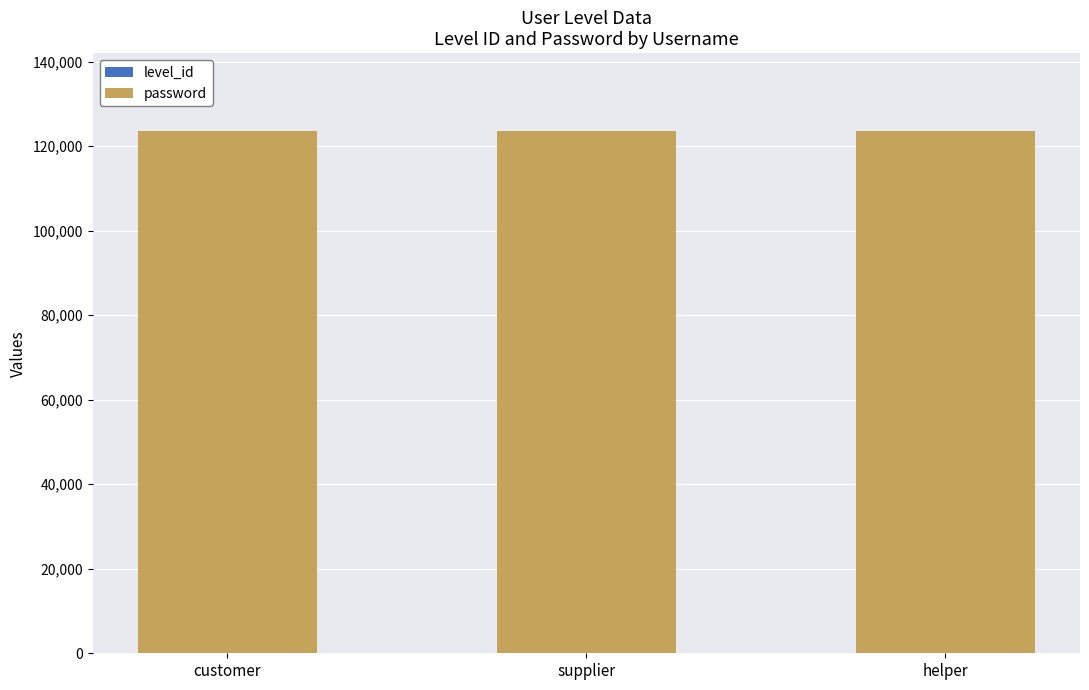

List the series in order of their overall mean, highest first.

password, level_id